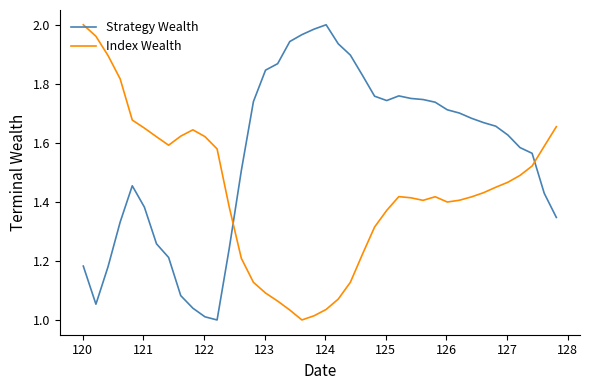

How many intersections are there between Index Wealth and Strategy Wealth?

2